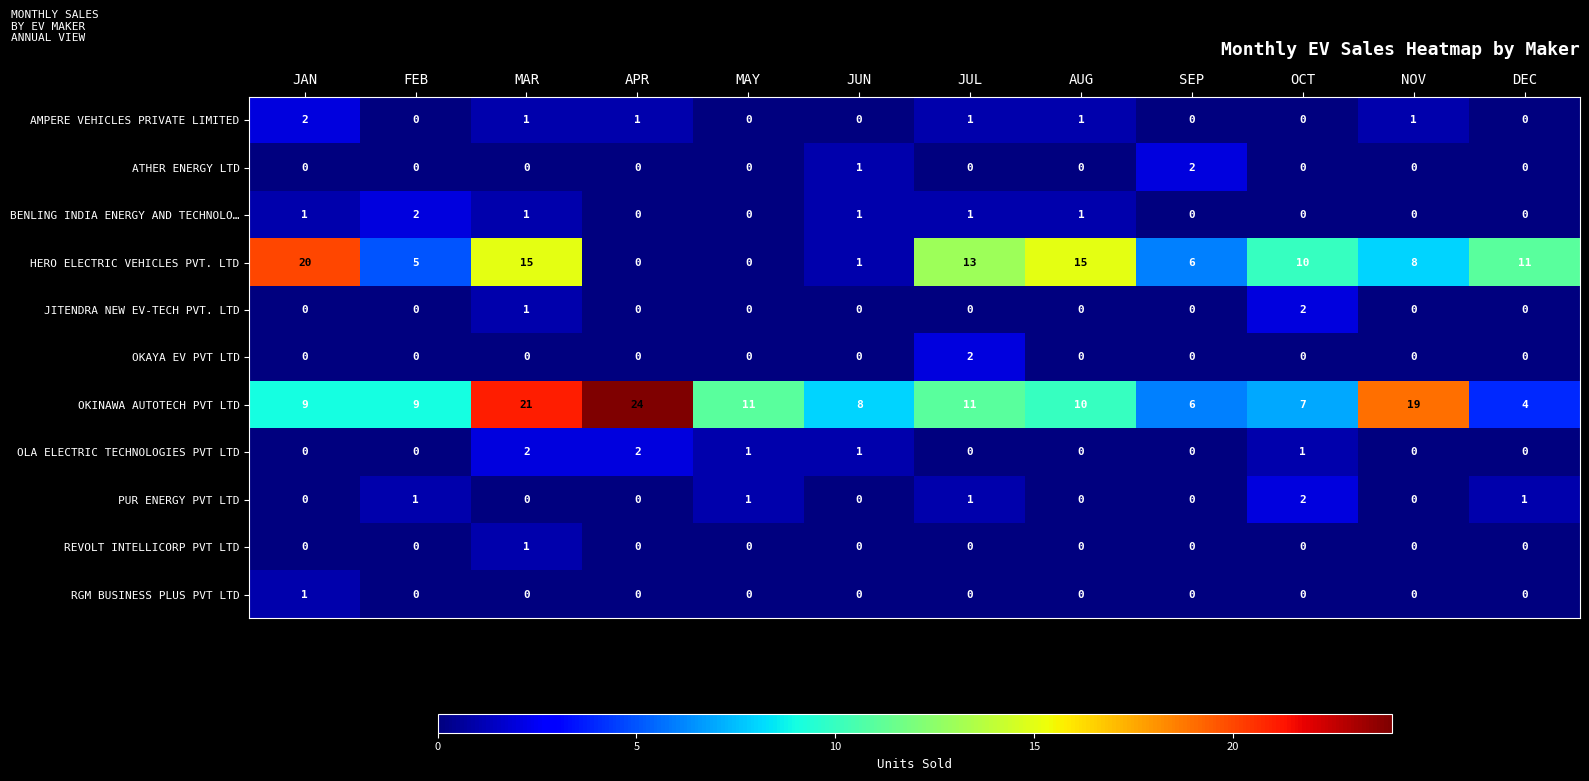

Which series changed the most between JAN and JUL?

HERO ELECTRIC VEHICLES PVT. LTD